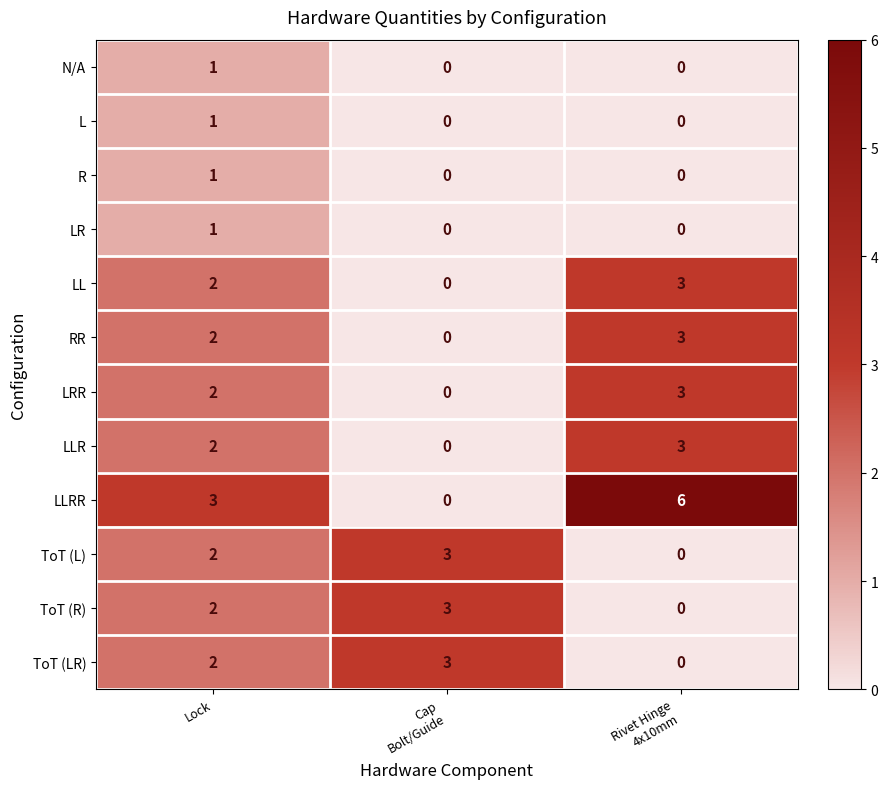

What is the total value across all series at Lock?

21